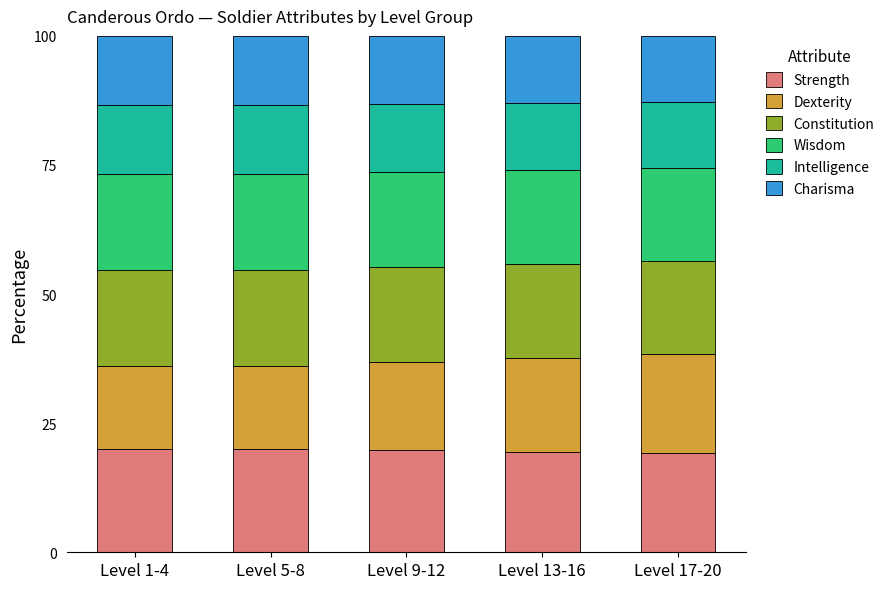

What is the total value across all series at Level 1-4?

100.0